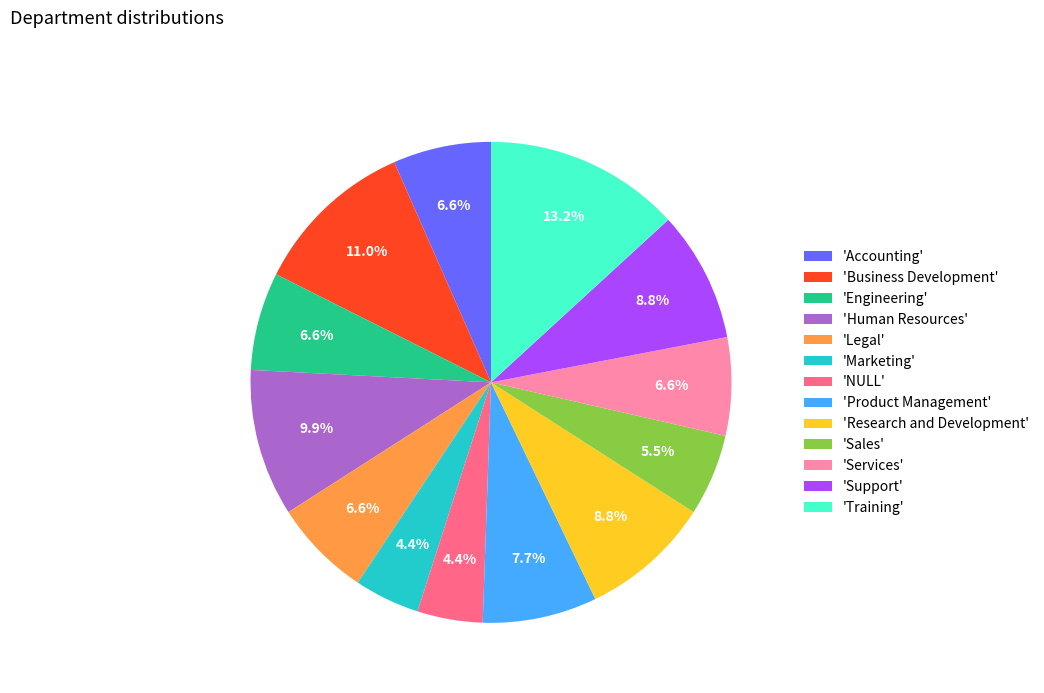

What is the total percentage of 'NULL' and 'Sales'?

9.9%